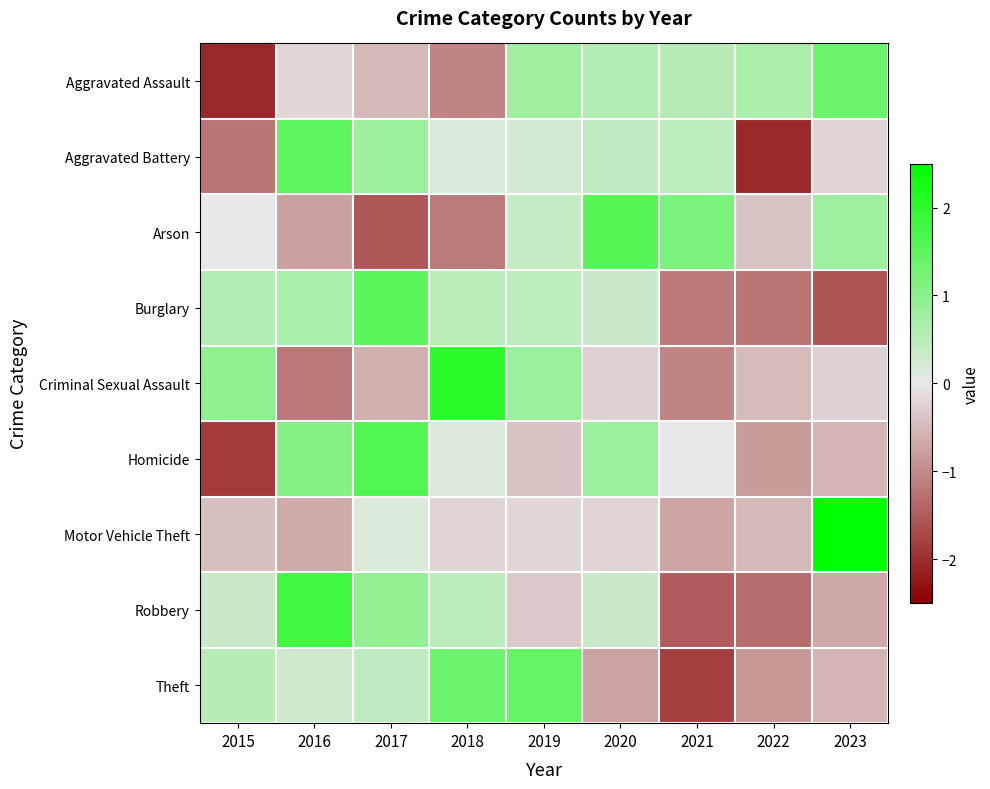

Reading left to right, transcribe all the data shown in this chart.

Aggravated Assault: 2015=-2.1	2016=-0.2	2017=-0.5	2018=-1.1	2019=0.8	2020=0.6	2021=0.5	2022=0.7	2023=1.3
Aggravated Battery: 2015=-1.2	2016=1.5	2017=0.8	2018=0.1	2019=0.2	2020=0.4	2021=0.5	2022=-2.0	2023=-0.2
Arson: 2015=0.0	2016=-0.8	2017=-1.5	2018=-1.2	2019=0.4	2020=1.5	2021=1.2	2022=-0.4	2023=0.8
Burglary: 2015=0.6	2016=0.7	2017=1.5	2018=0.5	2019=0.5	2020=0.3	2021=-1.2	2022=-1.2	2023=-1.6
Criminal Sexual Assault: 2015=1.0	2016=-1.2	2017=-0.6	2018=2.0	2019=0.8	2020=-0.2	2021=-1.1	2022=-0.5	2023=-0.2
Homicide: 2015=-1.9	2016=1.1	2017=1.6	2018=0.1	2019=-0.4	2020=0.8	2021=0.0	2022=-0.8	2023=-0.5
Motor Vehicle Theft: 2015=-0.4	2016=-0.6	2017=0.2	2018=-0.2	2019=-0.2	2020=-0.2	2021=-0.7	2022=-0.5	2023=2.7
Robbery: 2015=0.3	2016=1.8	2017=0.9	2018=0.5	2019=-0.3	2020=0.3	2021=-1.5	2022=-1.3	2023=-0.7
Theft: 2015=0.5	2016=0.3	2017=0.4	2018=1.3	2019=1.4	2020=-0.8	2021=-1.8	2022=-0.8	2023=-0.5